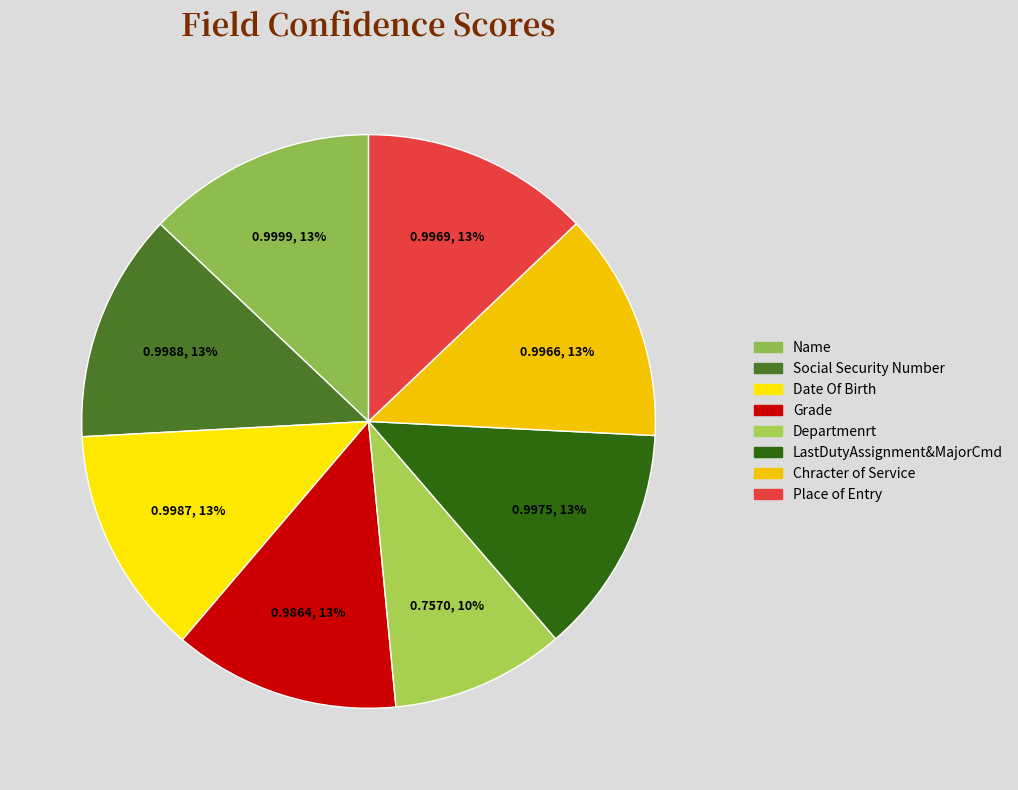

How much of the chart is everything except Social Security Number?

87.1%